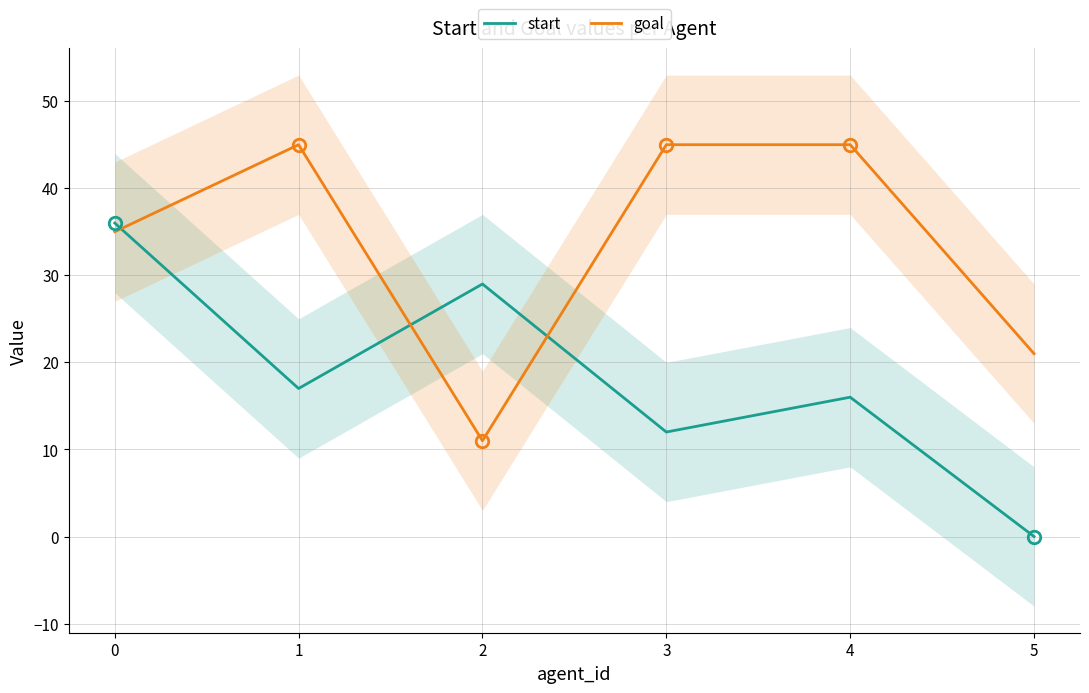

What is the spread (max minus min) of values at 4?

29